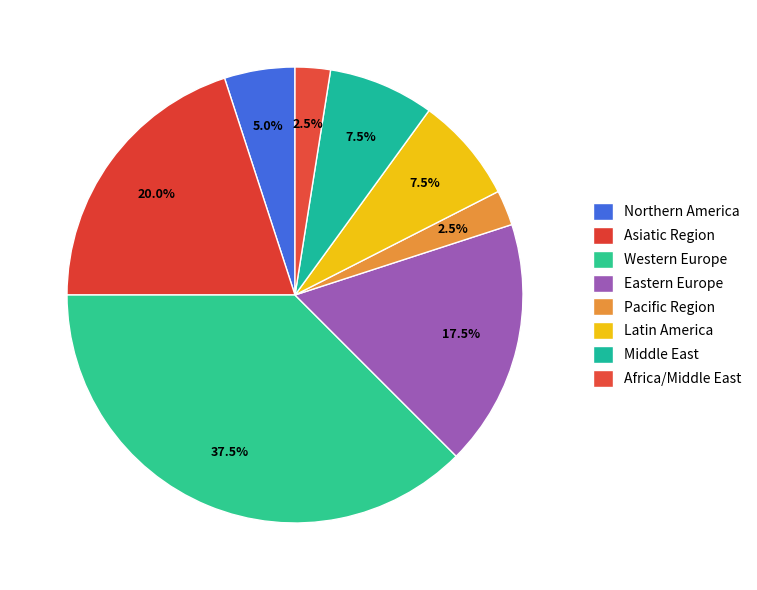

Combined, do Western Europe and Middle East account for over 50%?

No